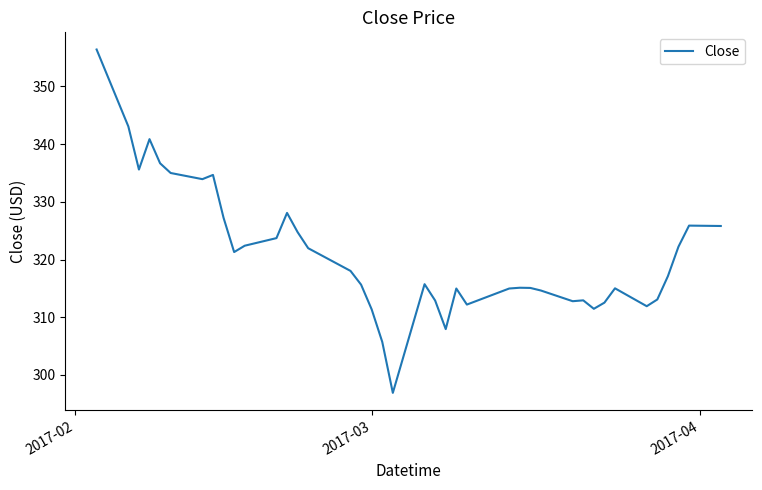

What is the difference between the maximum and minimum values?

59.5